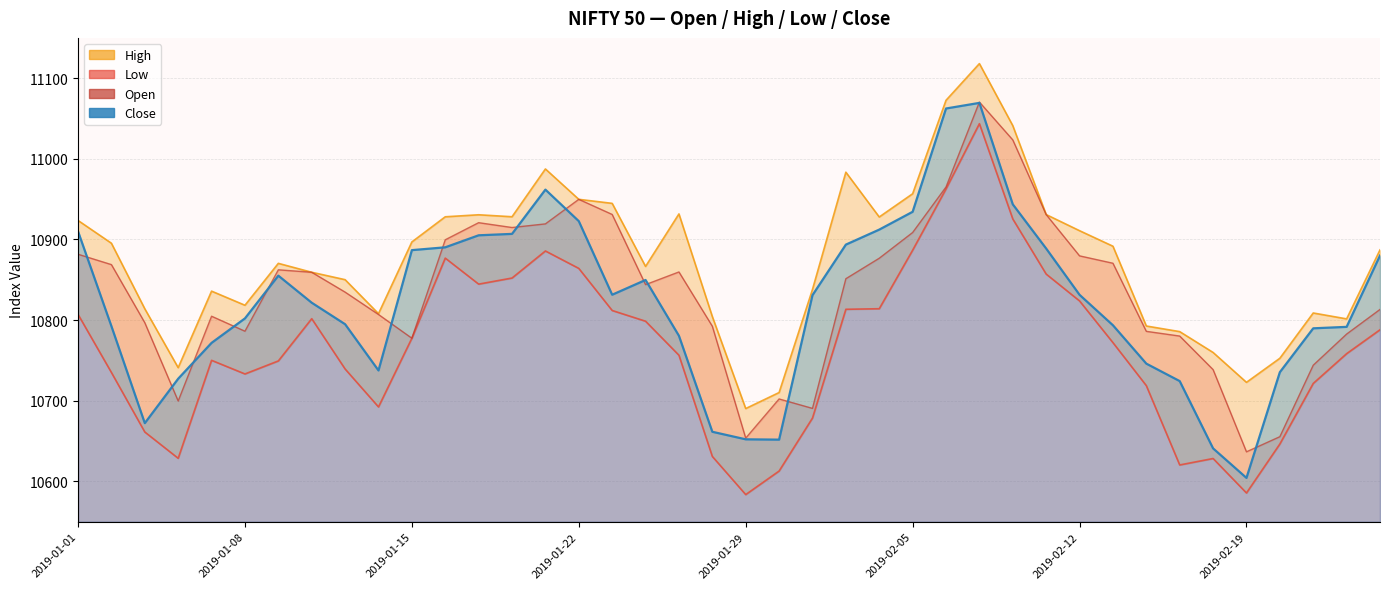

True or false: Low and Close intersect in this chart.

False